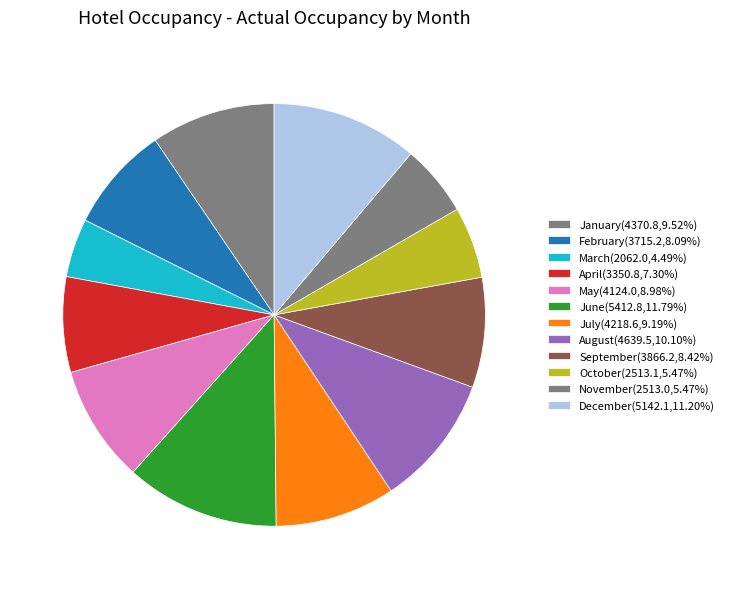

What is the ratio of the value at April to the value at August?

0.7